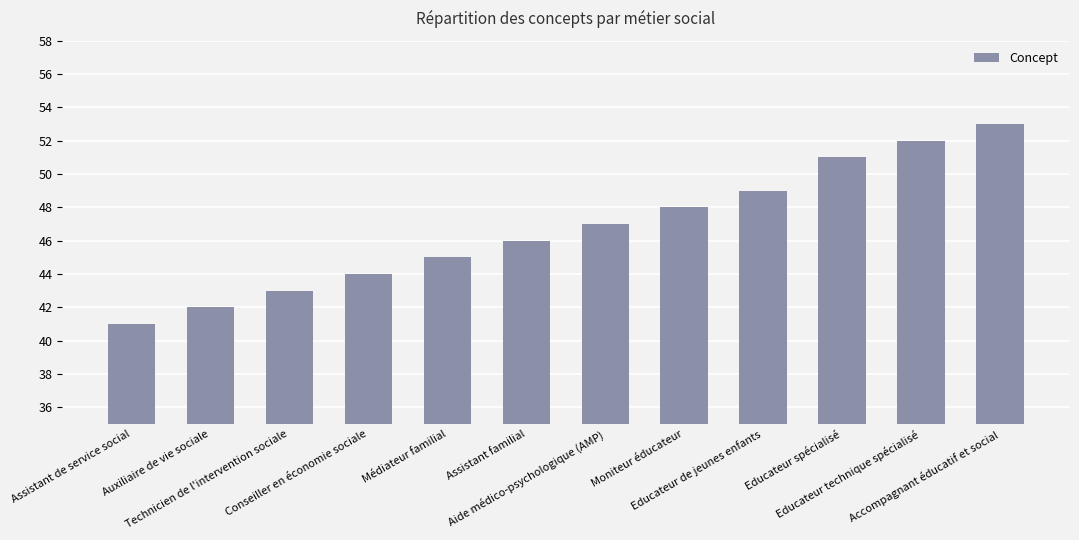

At which category does the chart reach its minimum across all series?

Assistant de service social